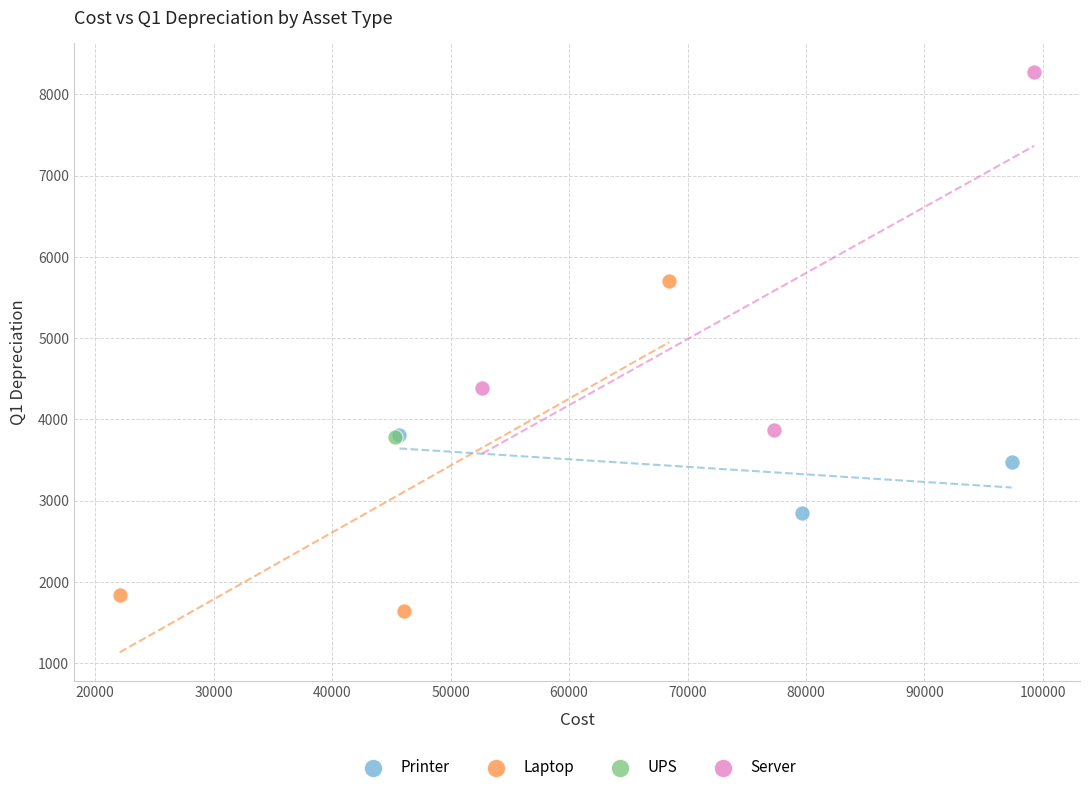

Which series contains the highest Y value?

Server